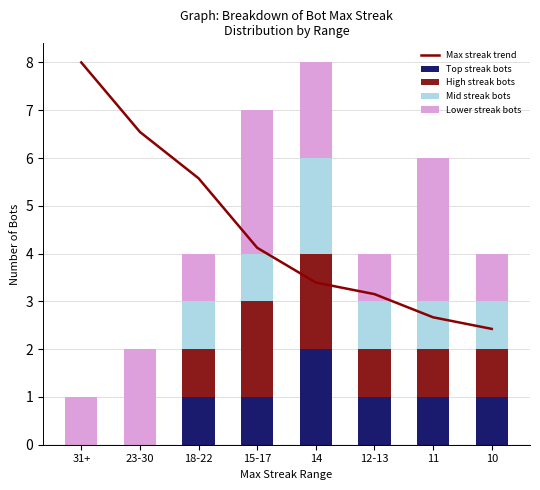

What is the difference between the highest and lowest values at 18-22?

4.6